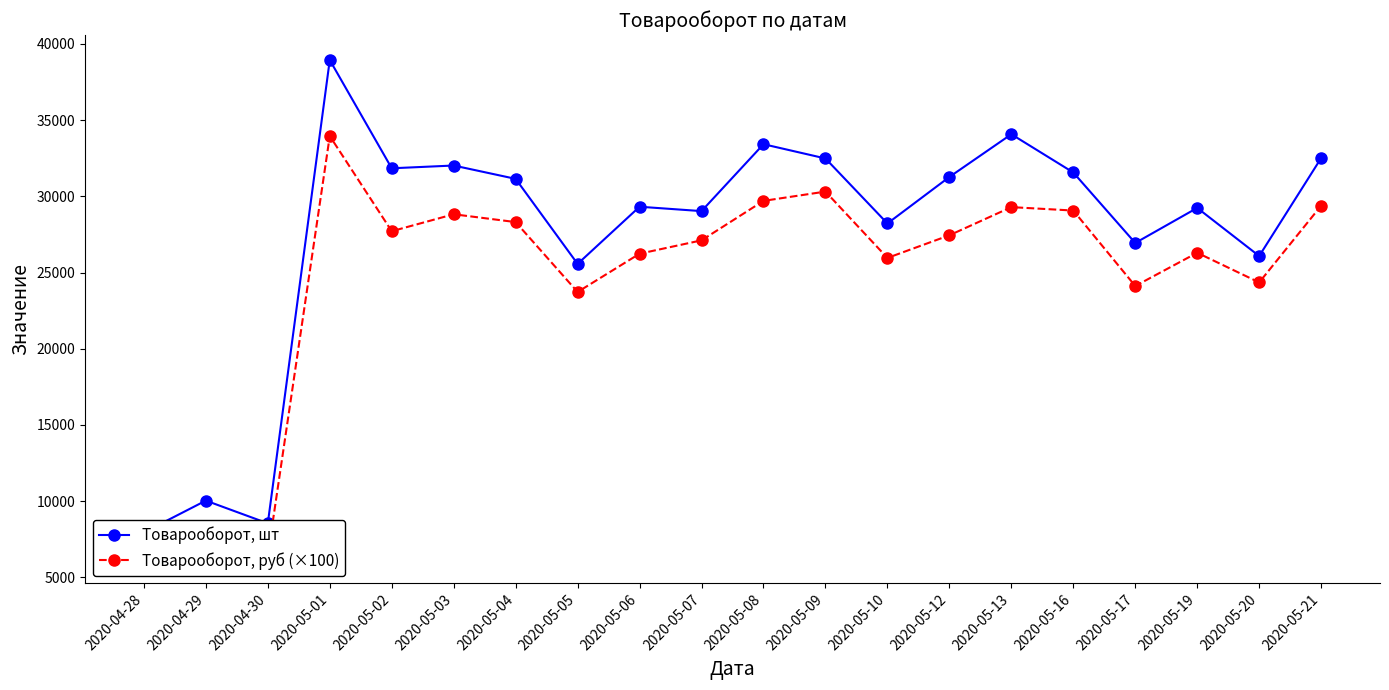

Which series has the largest range (max minus min)?

Товарооборот, шт